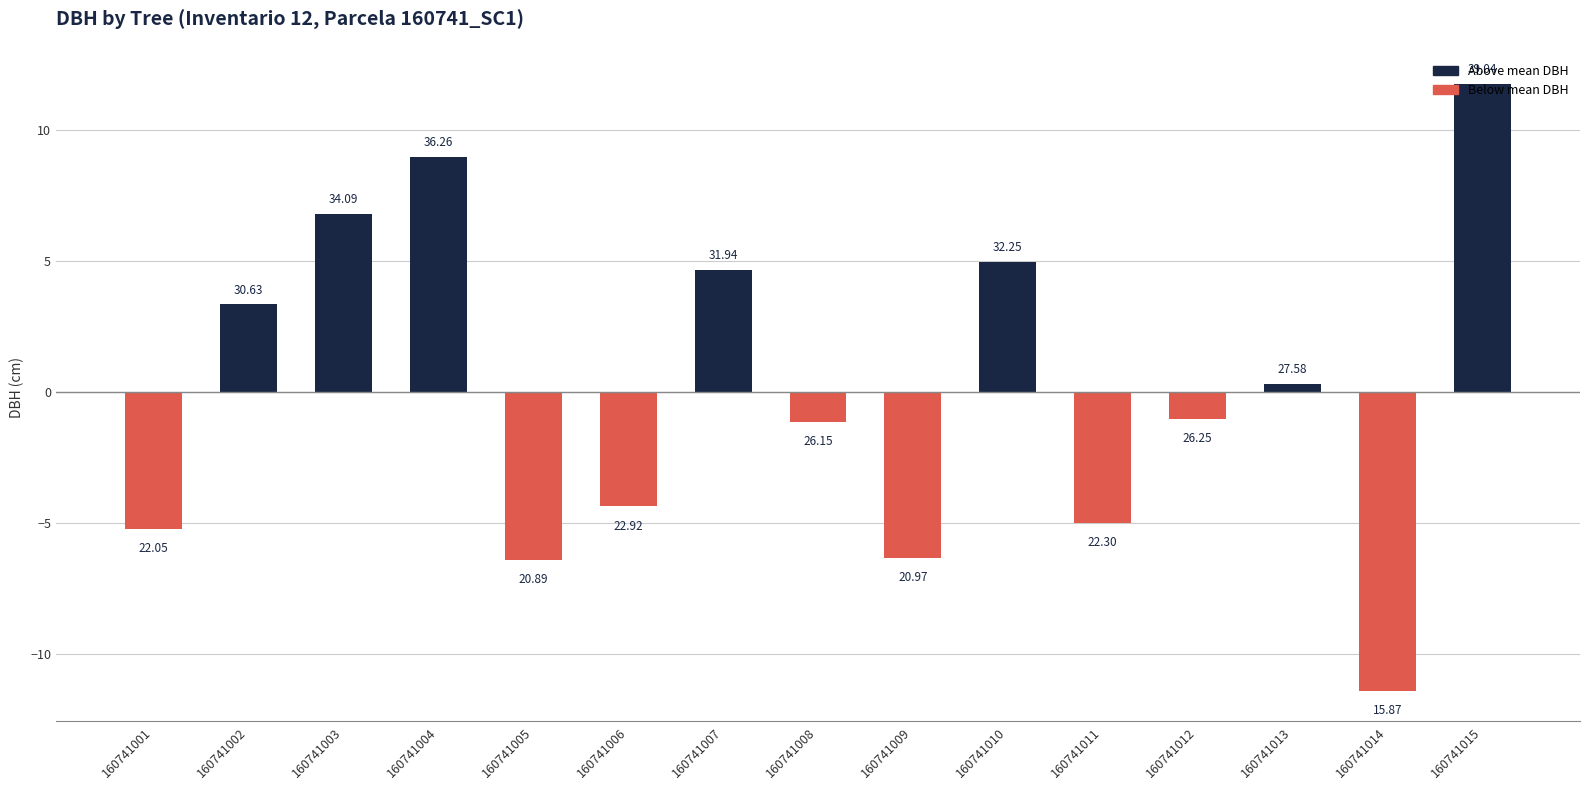

Are the bars horizontal?

No